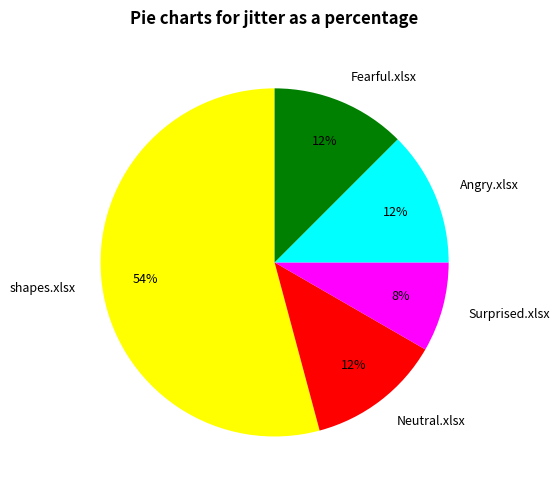

How many slices are in this pie chart?

5